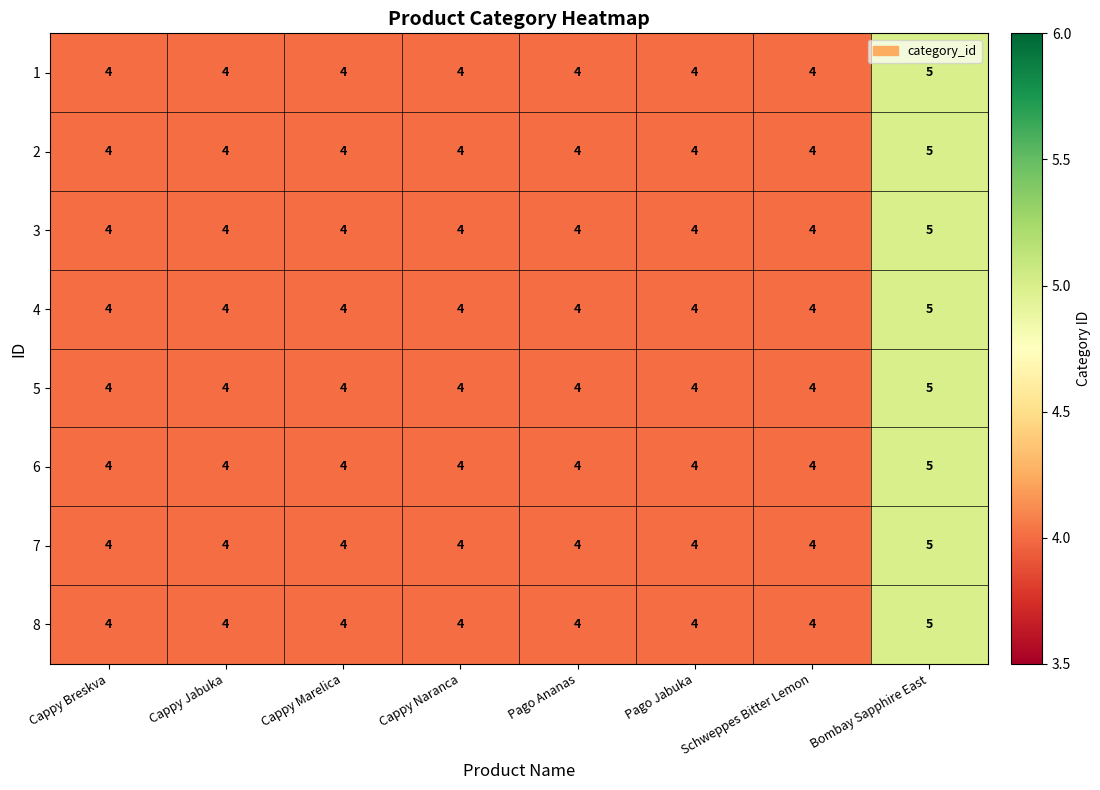

What is the total value across all series at Bombay Sapphire East?

40